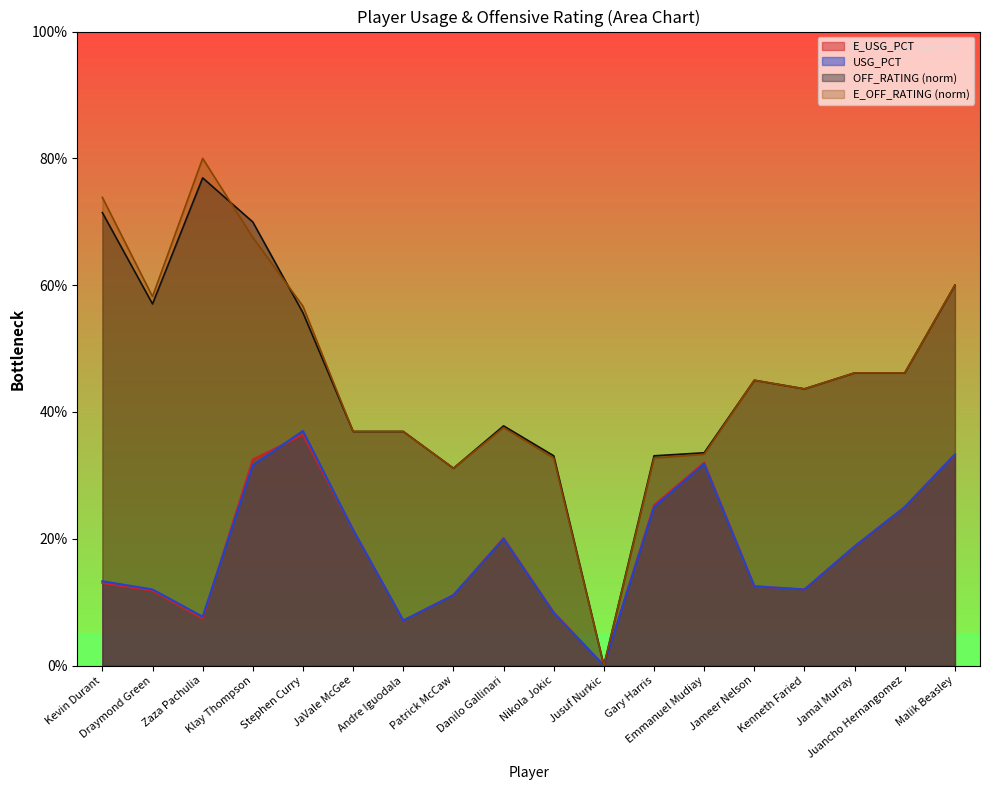

At which category is the sum across all series the highest?

Klay Thompson